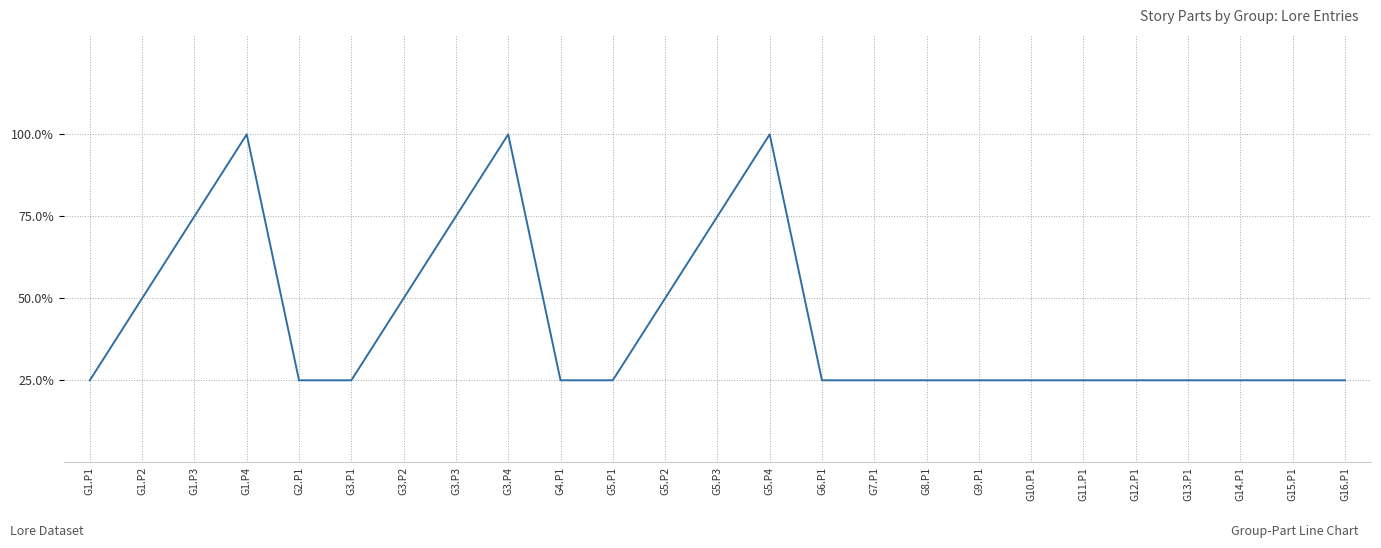

List the labels in order of value, largest first.

G1.P4, G3.P4, G5.P4, G1.P3, G3.P3, G5.P3, G1.P2, G3.P2, G5.P2, G1.P1, G2.P1, G3.P1, G4.P1, G5.P1, G6.P1, G7.P1, G8.P1, G9.P1, G10.P1, G11.P1, G12.P1, G13.P1, G14.P1, G15.P1, G16.P1